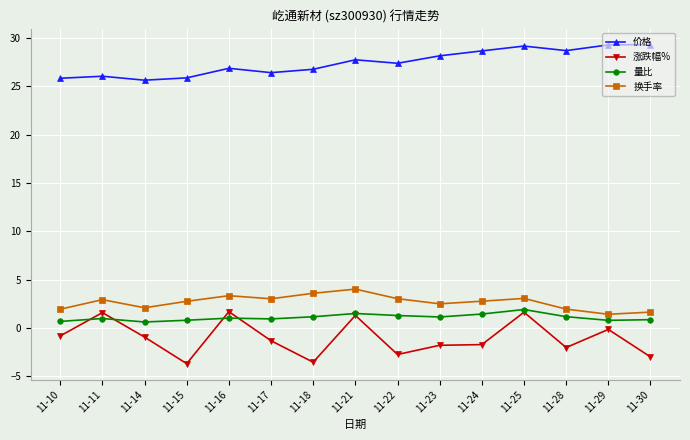

Is it true that 价格 equals 6.1 at 11-15?

False